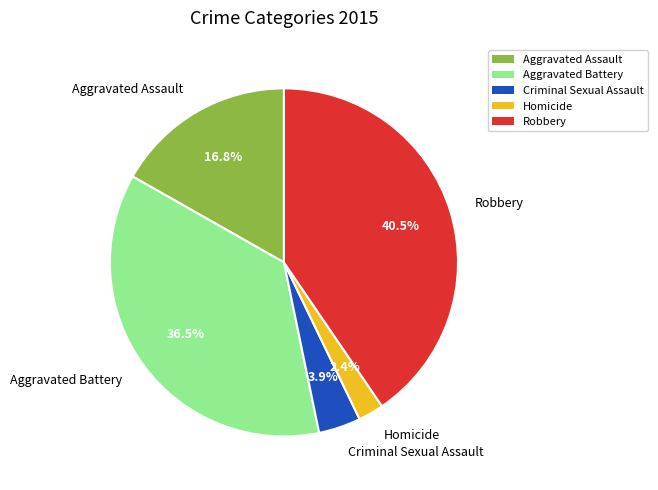

Which category has the biggest portion of the pie?

Robbery